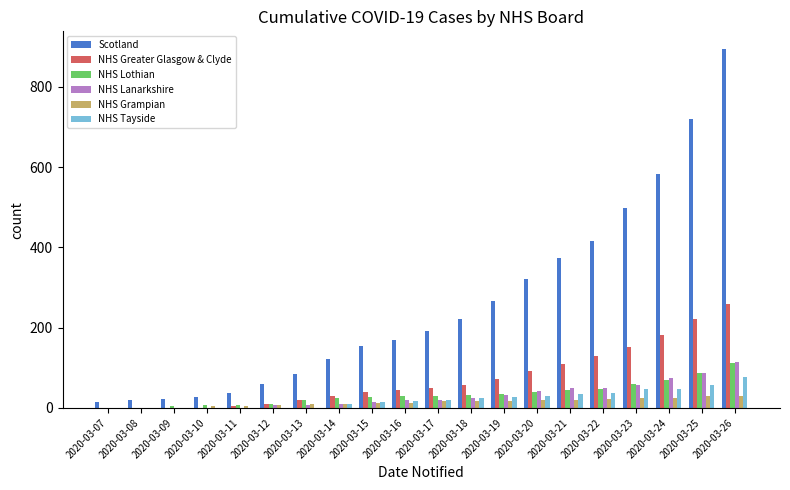

Which series changed the most between 2020-03-11 and 2020-03-18?

Scotland